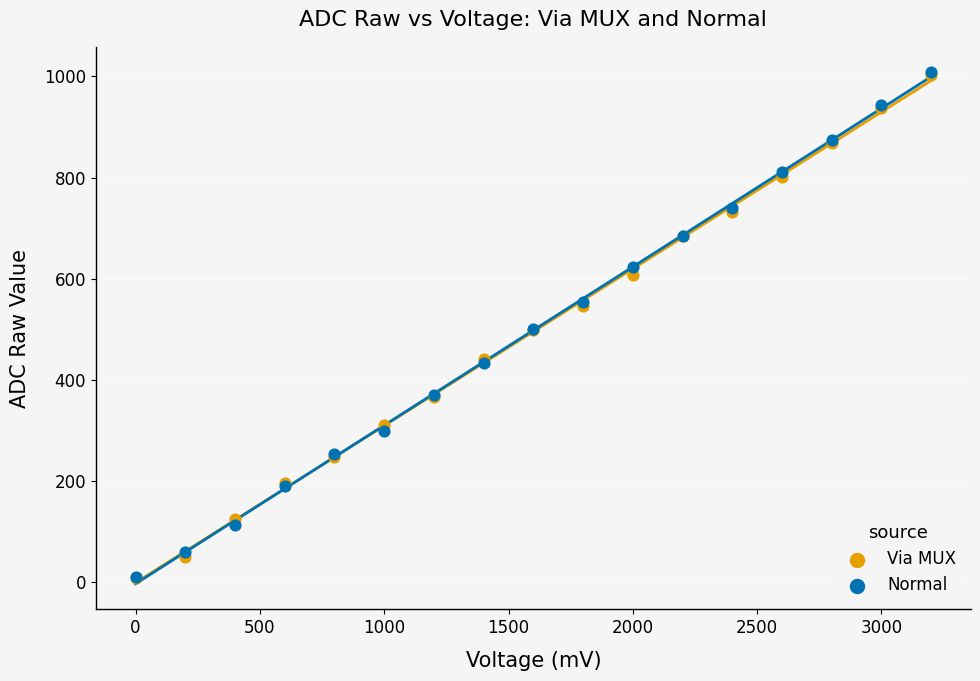

Which series has the largest Y range (max minus min)?

Normal